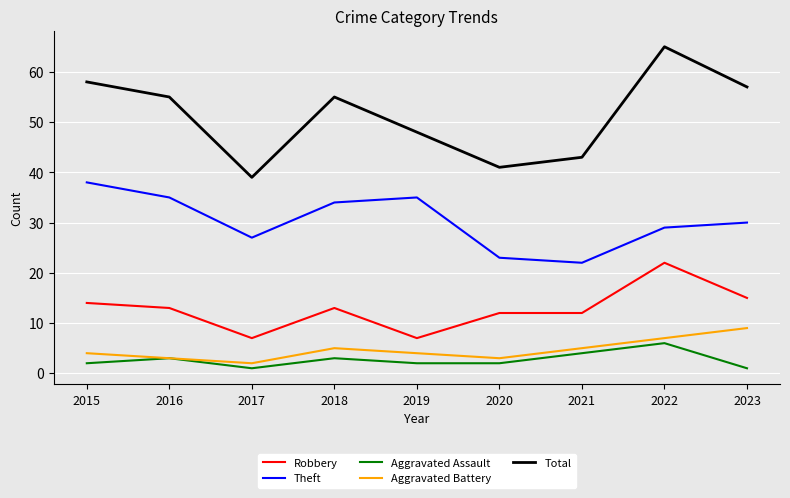

At which category is the sum across all series the highest?

2022